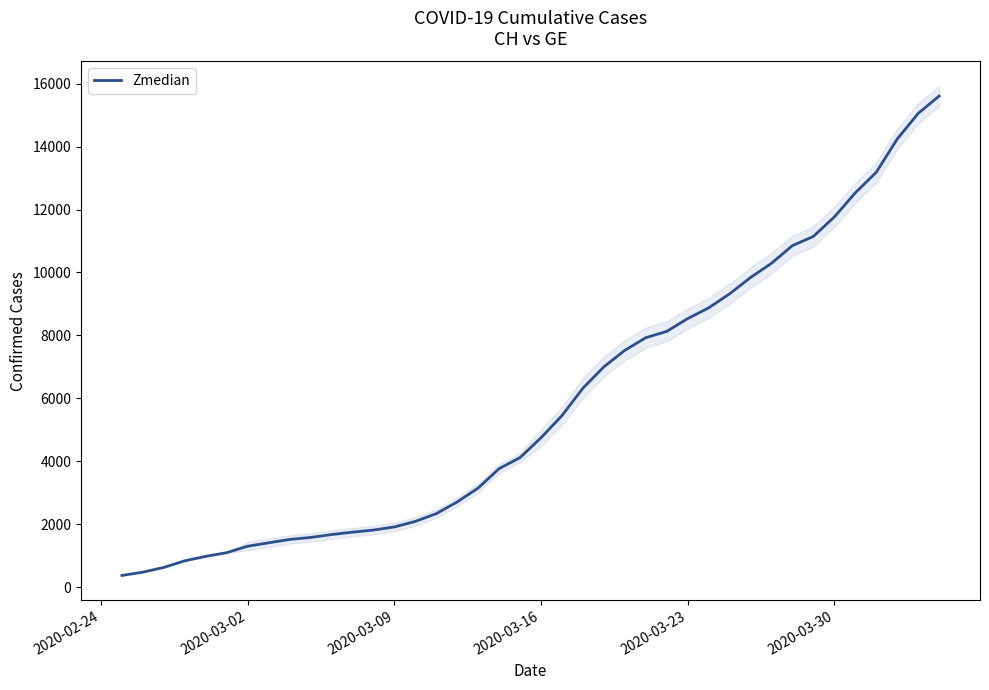

Count the number of categories in the chart.

40